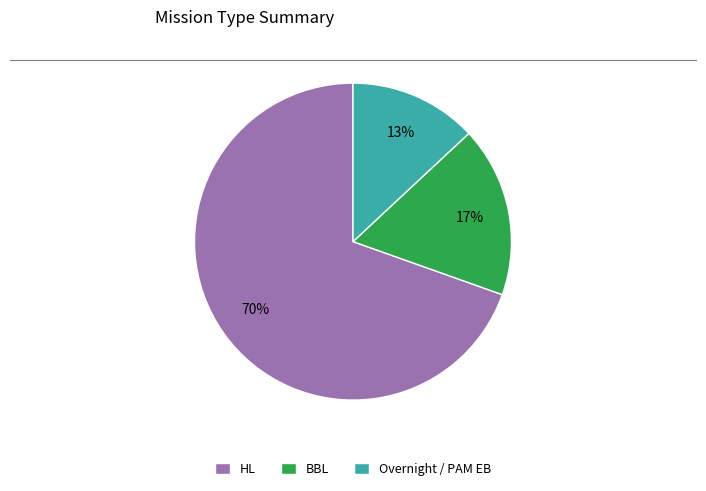

To the nearest percent, what percentage of the pie is HL?

70%